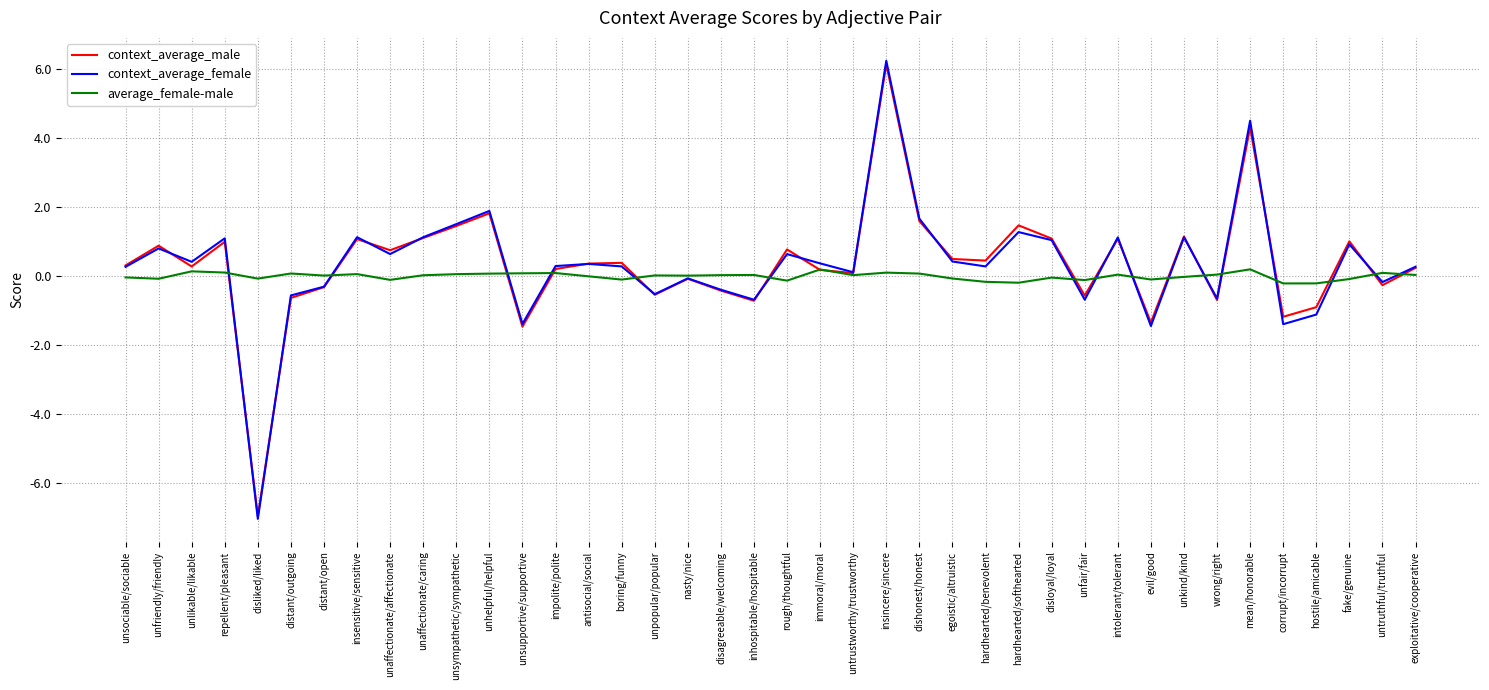

What position from the left is mean/honorable?

35